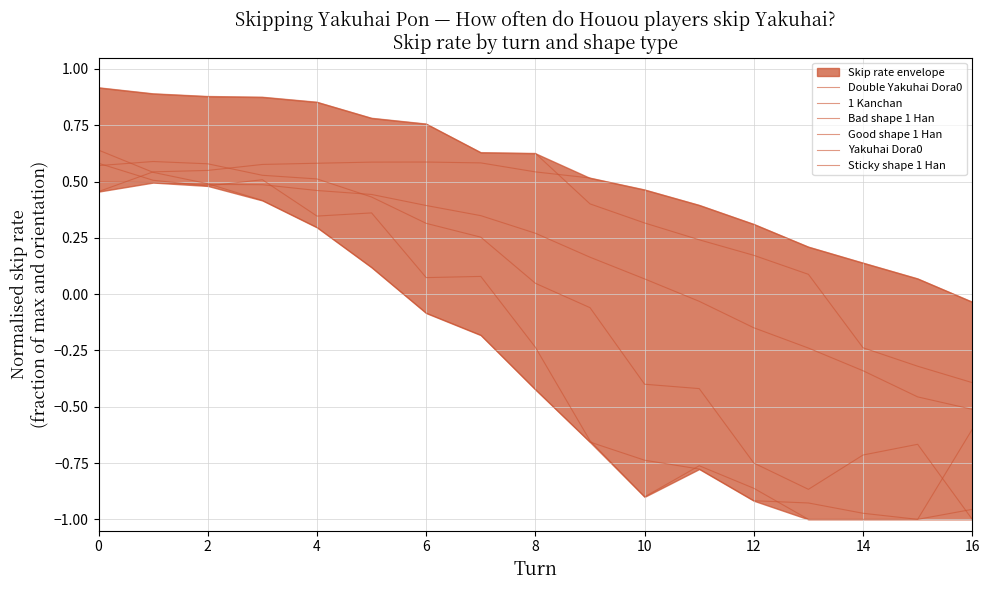

Which series has the widest spread of values?

Bad shape 1 Han